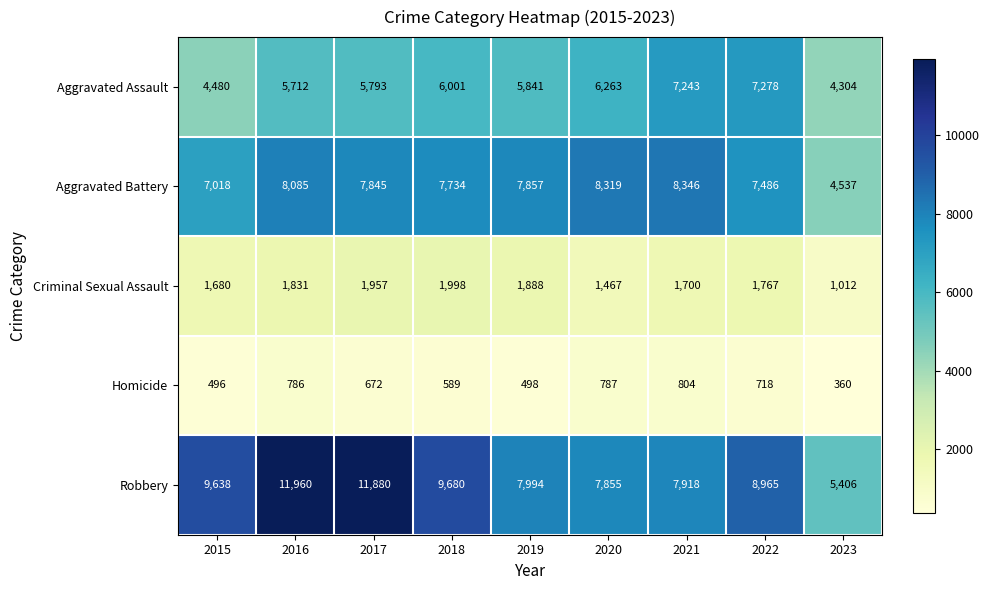

The value of Criminal Sexual Assault at 2018 is 2636. True or false?

False